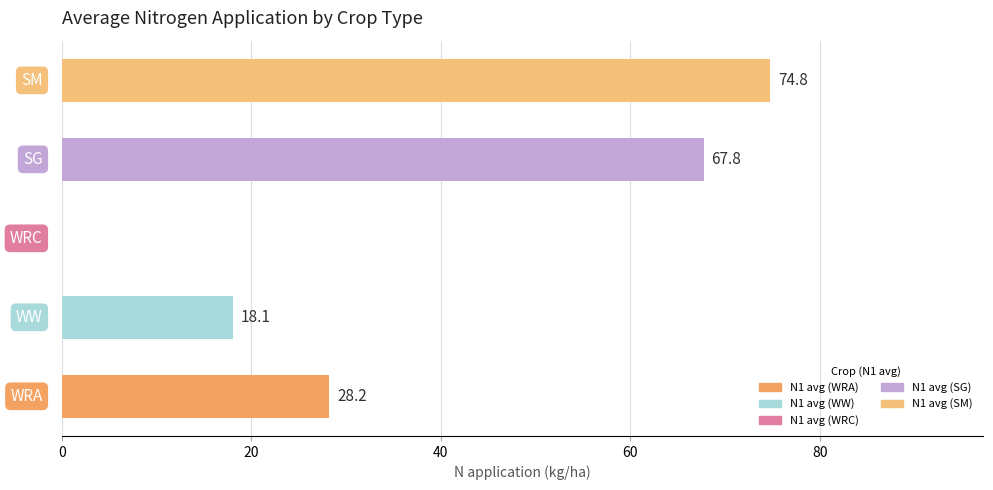

What is the maximum value shown in the chart?

74.8